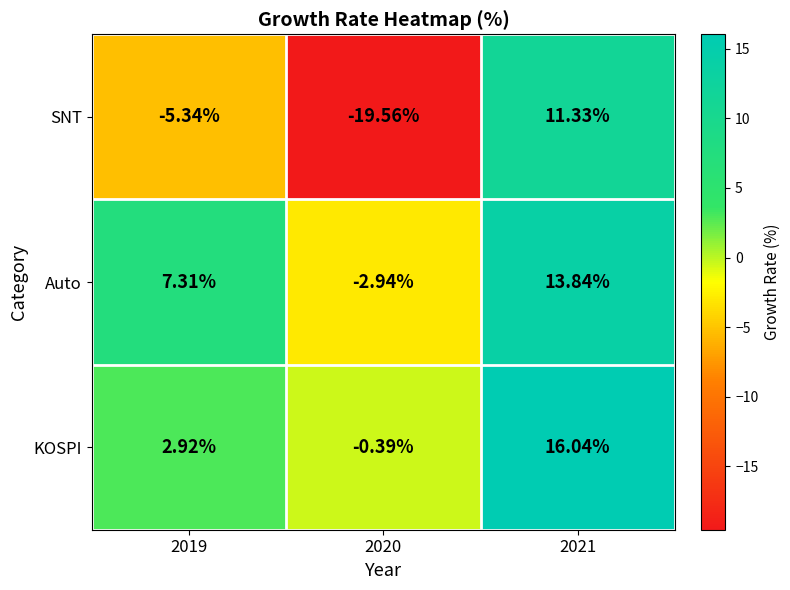

List the series in order of their peak value, highest first.

KOSPI, Auto, SNT